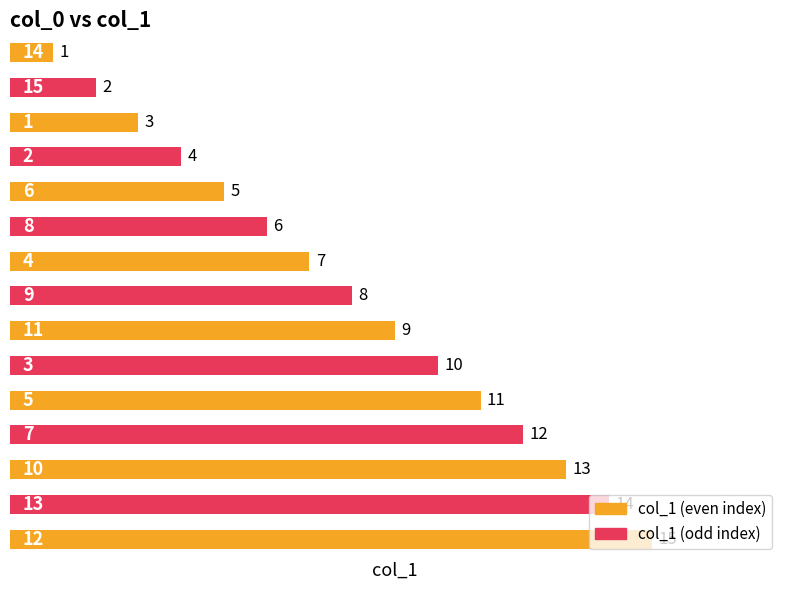

How many data points does each series have?

15